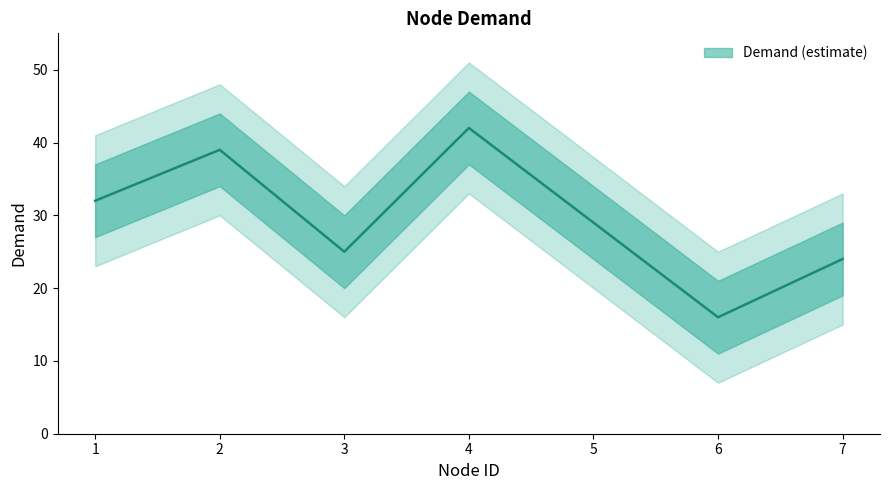

Where does the data first go above 29?

1